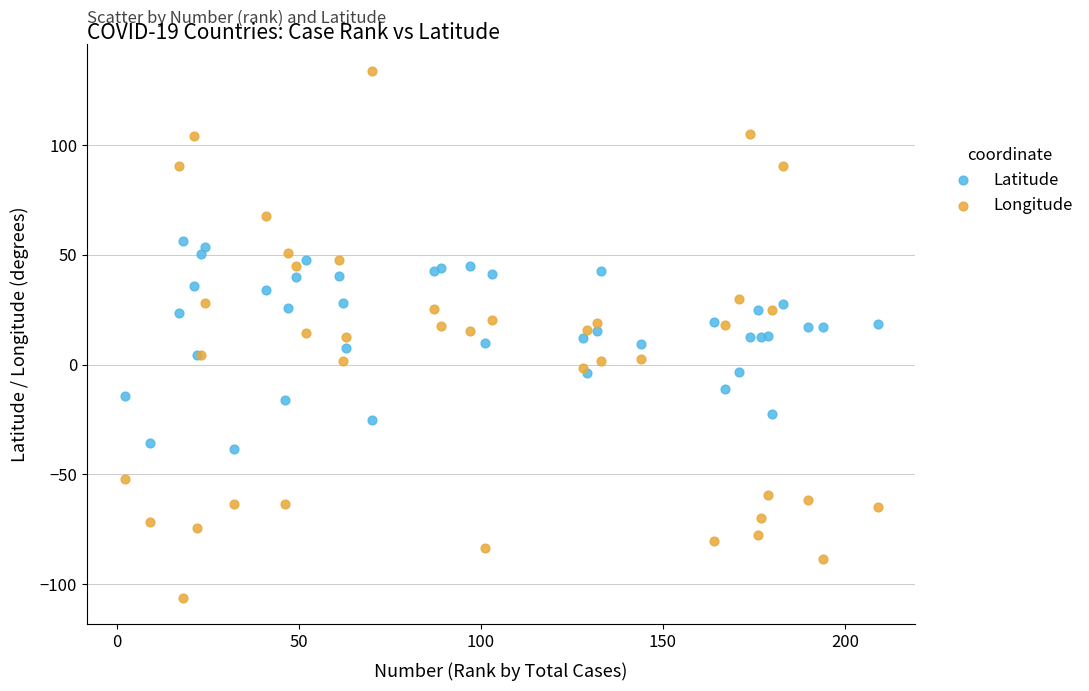

Which series has the largest Y range (max minus min)?

Longitude